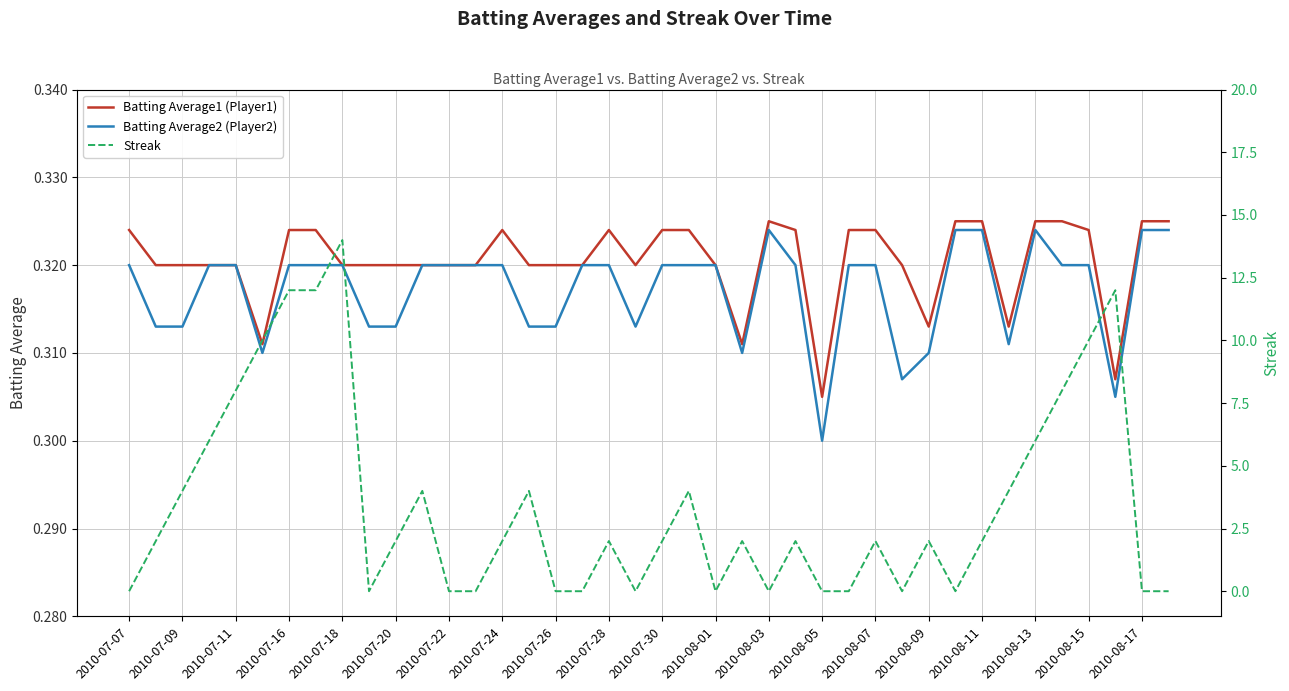

Where is Batting Average1 (Player1) nearest to the value 0?

2010-08-05